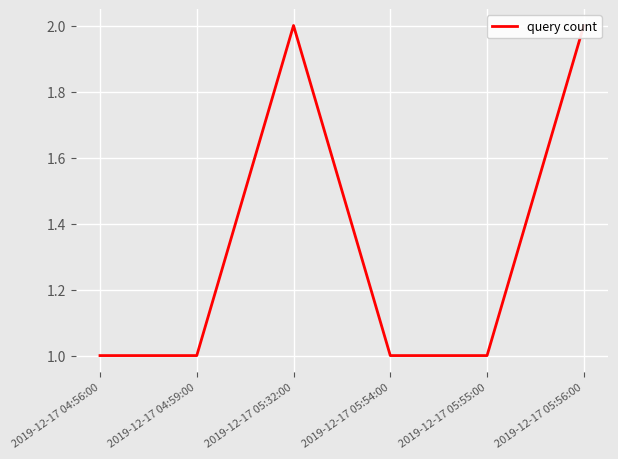

The value at 2019-12-17 05:54:00 is 2. True or false?

False